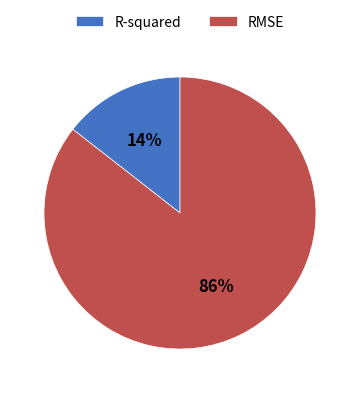

Between R-squared and RMSE, which is larger?

RMSE